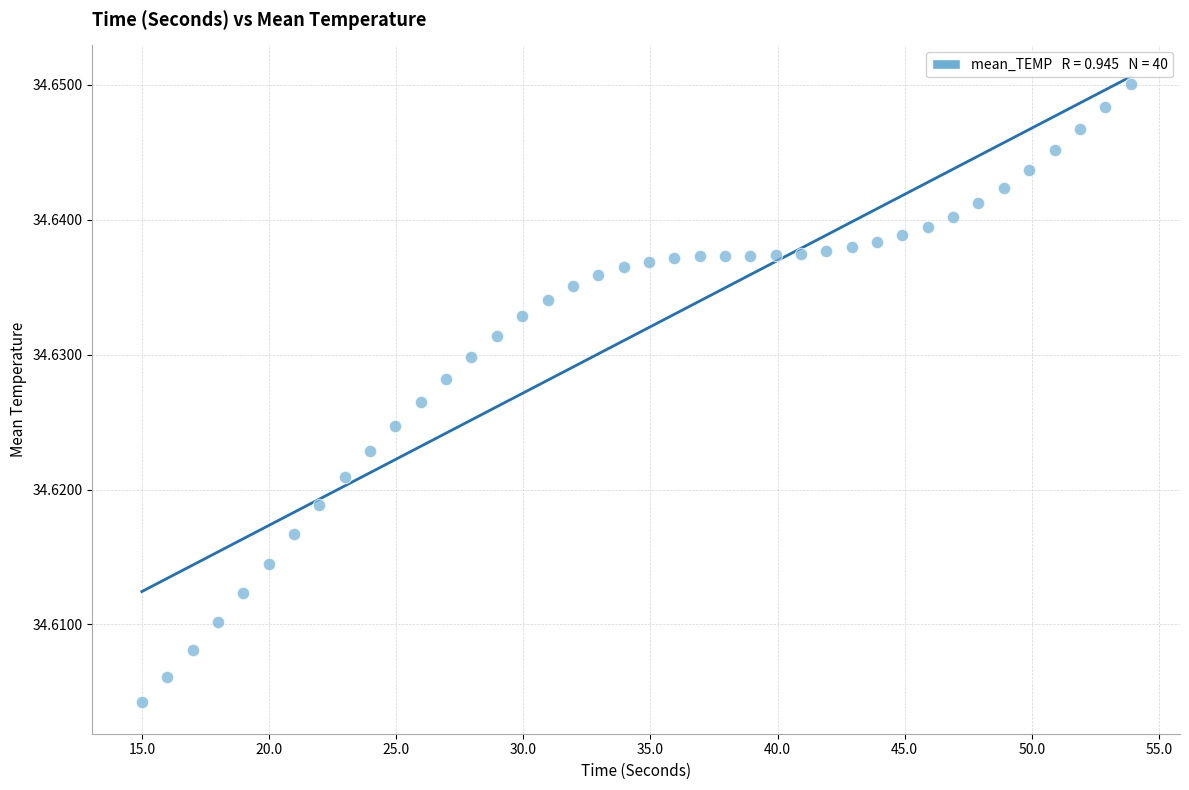

What is the range of X values (max minus min)?

38.9